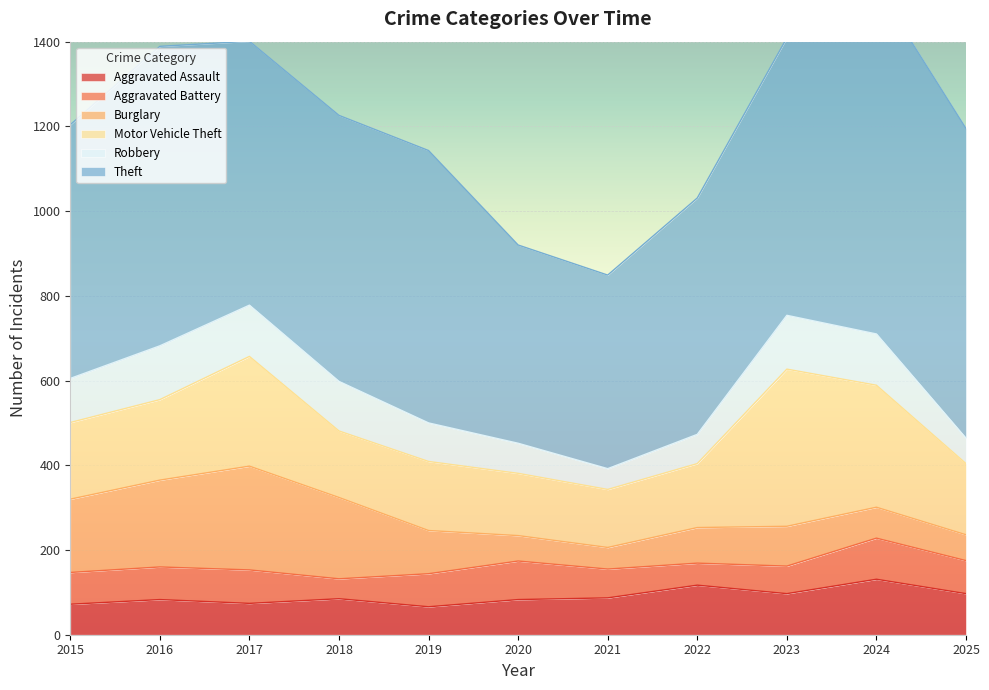

Reading left to right, transcribe all the data shown in this chart.

Aggravated Assault: 2015=72	2016=83	2017=74	2018=85	2019=66	2020=83	2021=87	2022=117	2023=97	2024=131	2025=97
Aggravated Battery: 2015=75	2016=77	2017=79	2018=47	2019=78	2020=91	2021=68	2022=52	2023=65	2024=97	2025=78
Burglary: 2015=173	2016=205	2017=245	2018=192	2019=102	2020=60	2021=51	2022=84	2023=94	2024=73	2025=61
Motor Vehicle Theft: 2015=181	2016=190	2017=259	2018=157	2019=163	2020=147	2021=137	2022=151	2023=371	2024=288	2025=168
Robbery: 2015=104	2016=127	2017=121	2018=117	2019=91	2020=71	2021=49	2022=69	2023=127	2024=121	2025=60
Theft: 2015=599	2016=707	2017=623	2018=628	2019=643	2020=468	2021=457	2022=558	2023=655	2024=821	2025=731